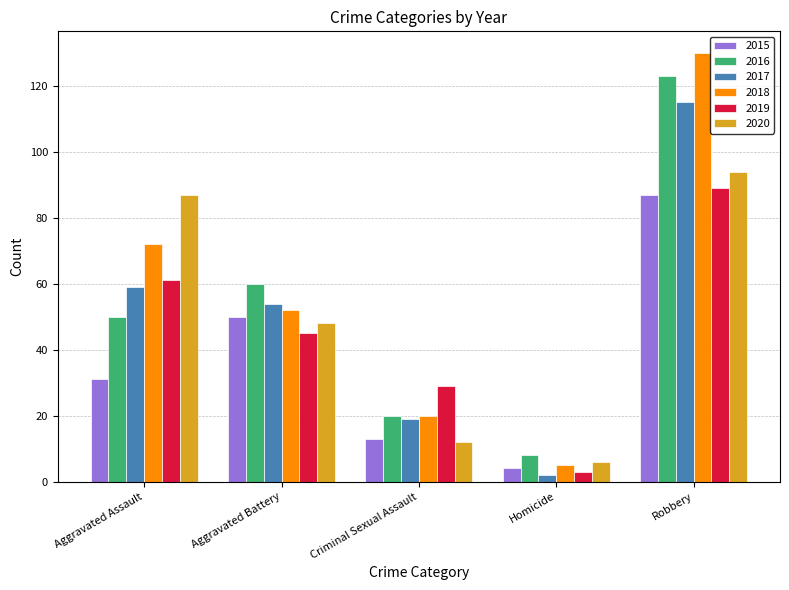

What is the sum of the 2018 values at Aggravated Battery and Aggravated Assault?

124